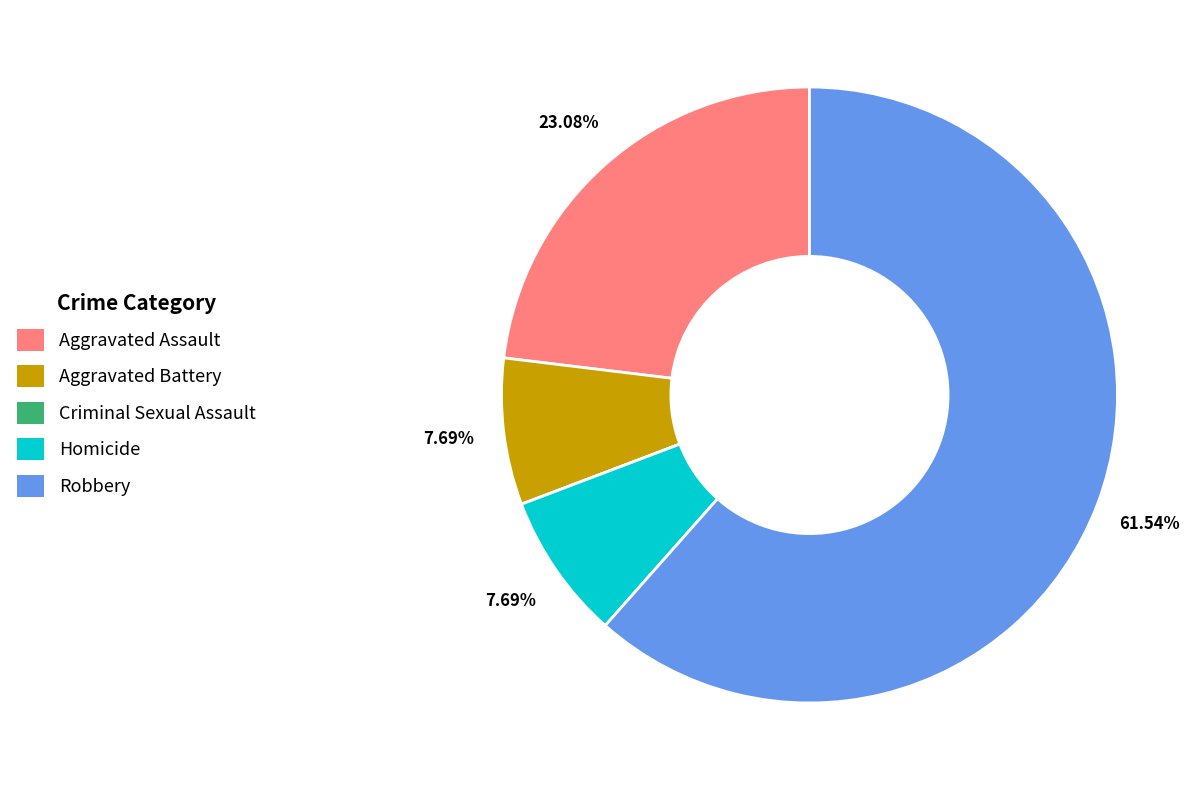

What percentage is the Homicide slice, to the nearest percent?

8%